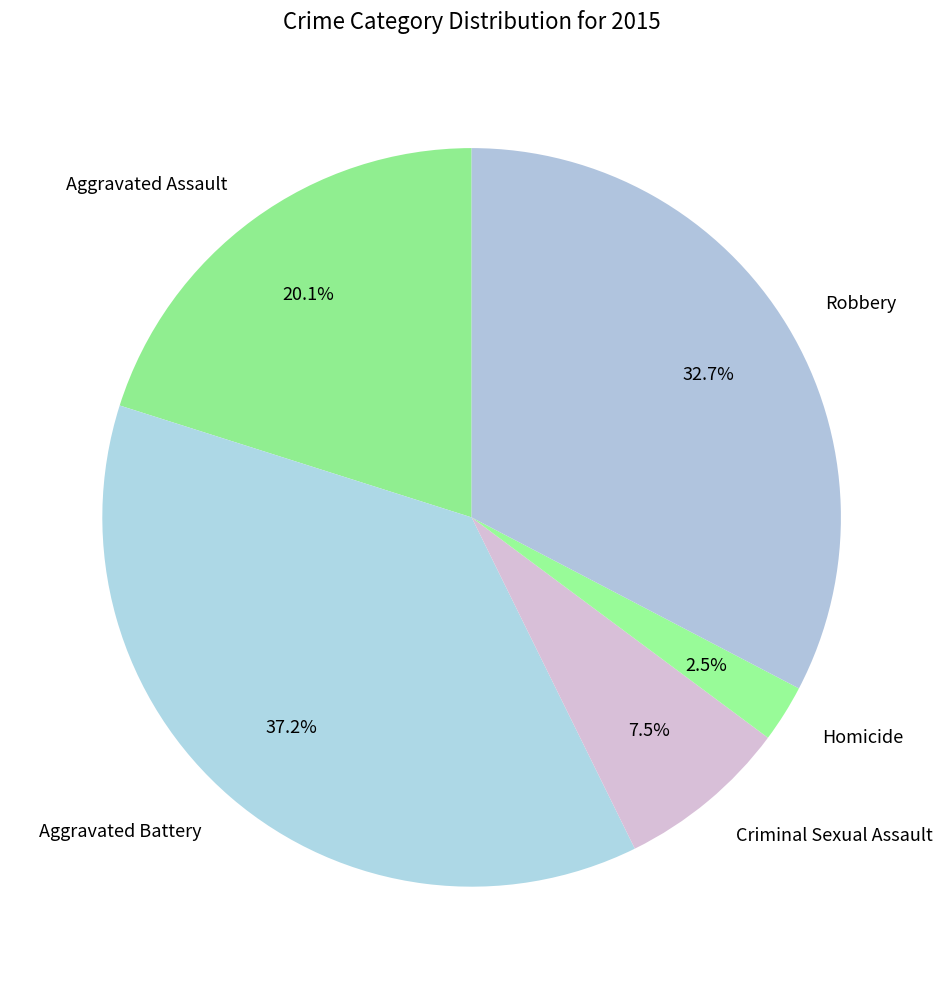

The Aggravated Assault slice represents 20% of the pie. True or false?

True